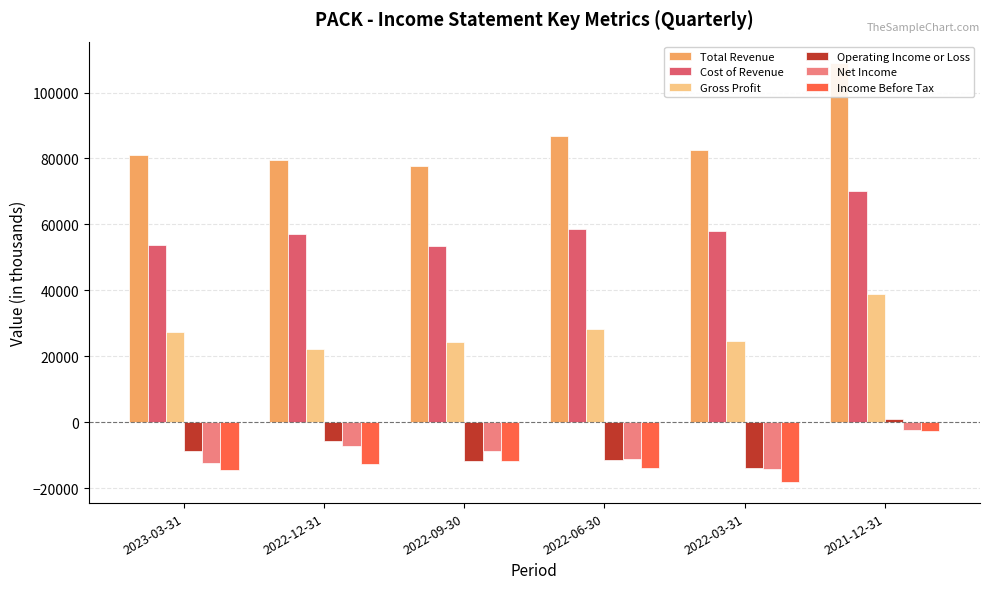

What is the sum of all Gross Profit values?

166000